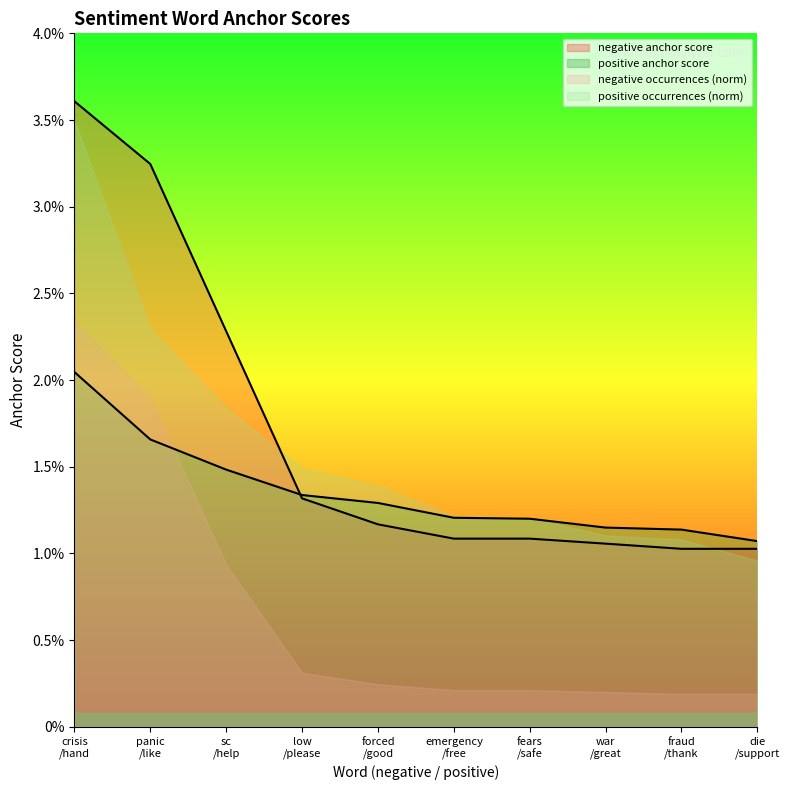

What are all the series names shown in the legend?

negative anchor score, positive anchor score, negative occurrences (norm), positive occurrences (norm)